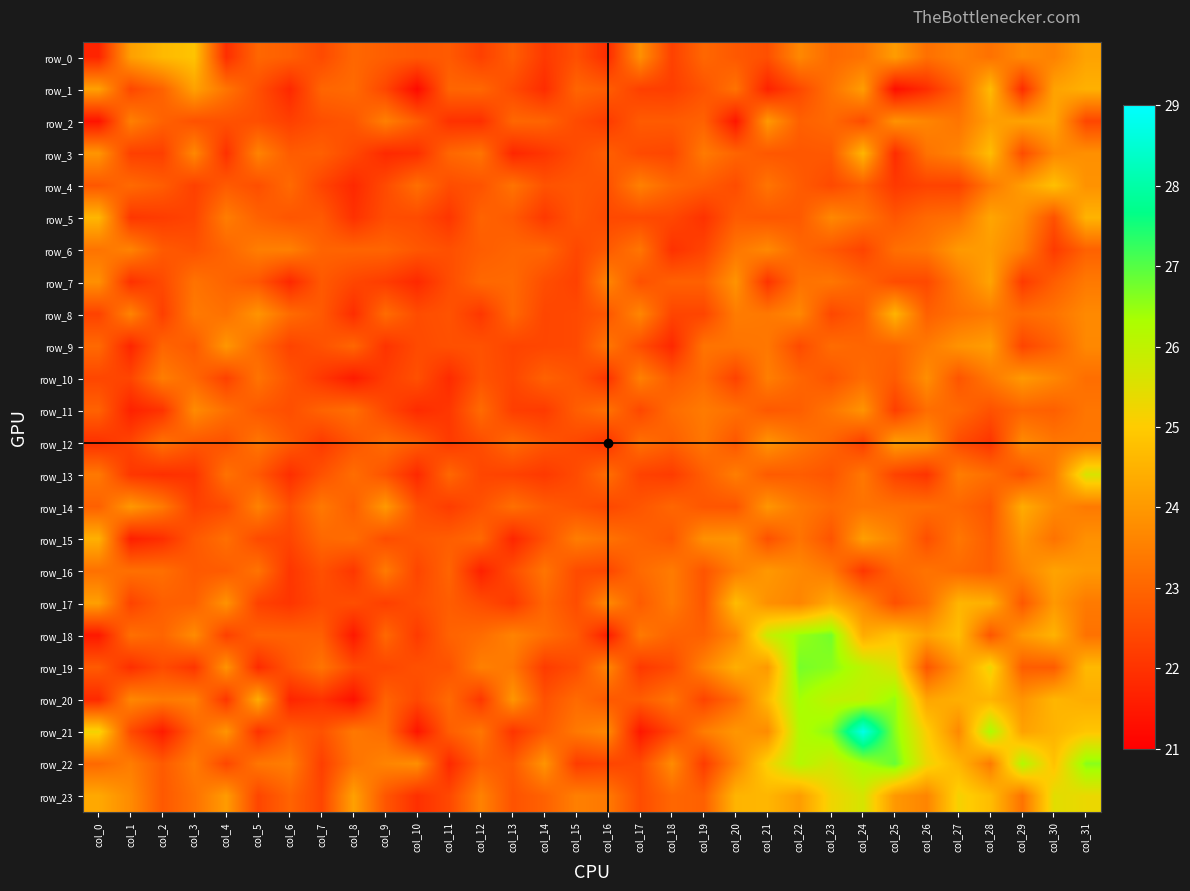

How many data points does each series have?

32